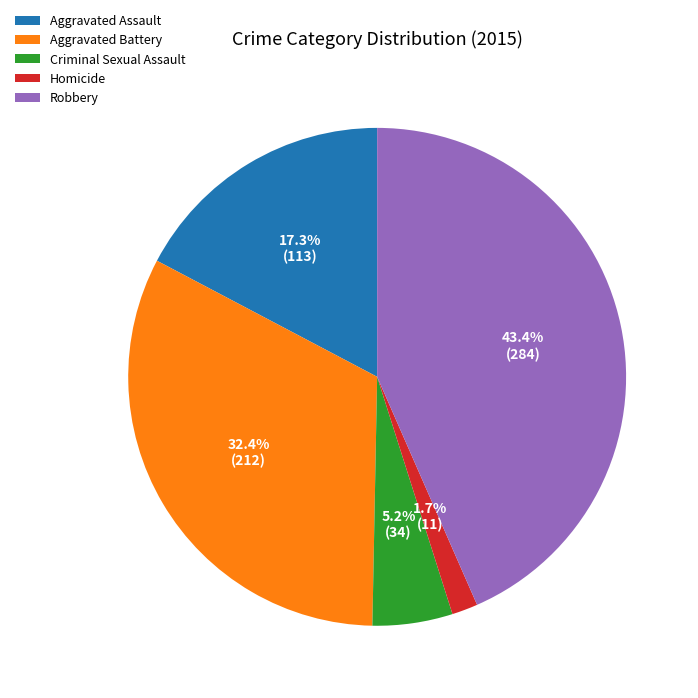

What is the largest slice in the pie chart?

Robbery